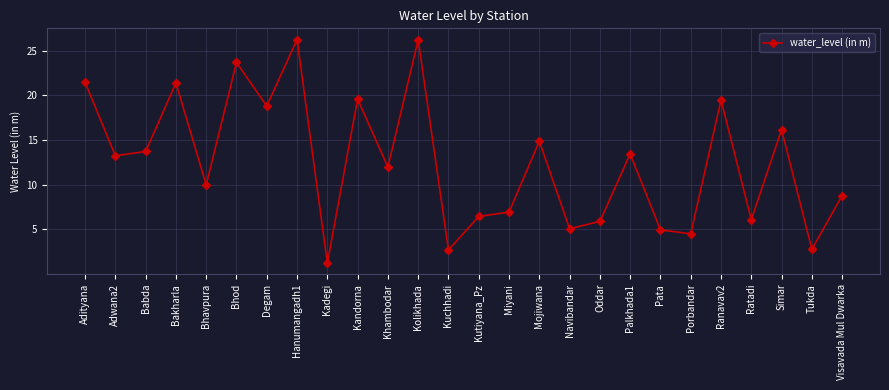

How many lines are shown in the chart?

1